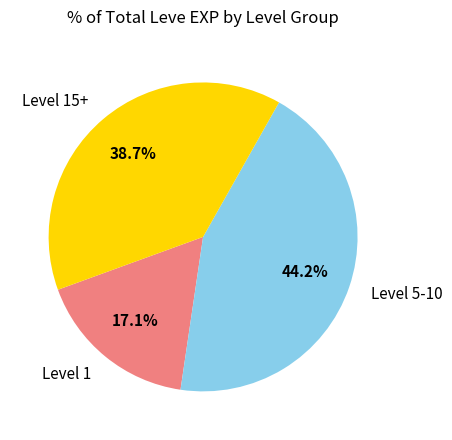

How many slices are in this pie chart?

3